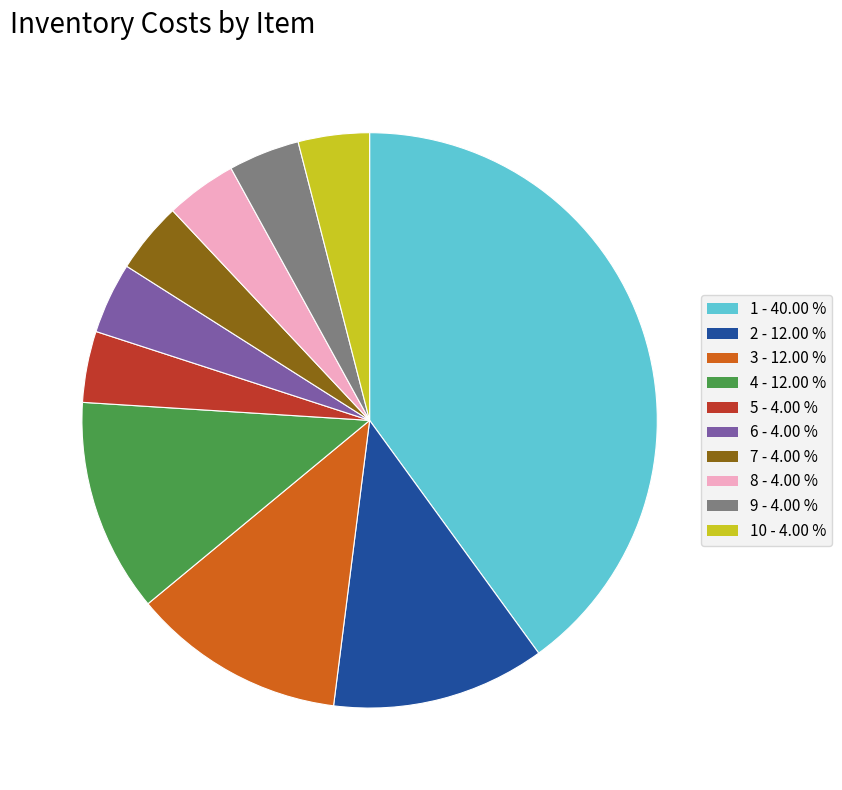

Is there a majority slice in this chart?

No